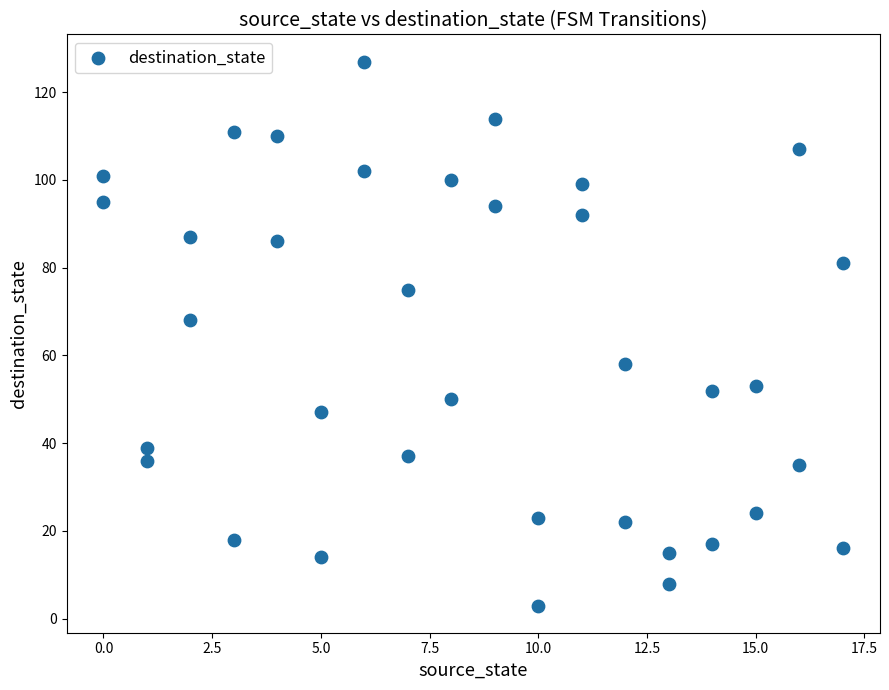

What Y value in the scatter plot is closest to 65?

68